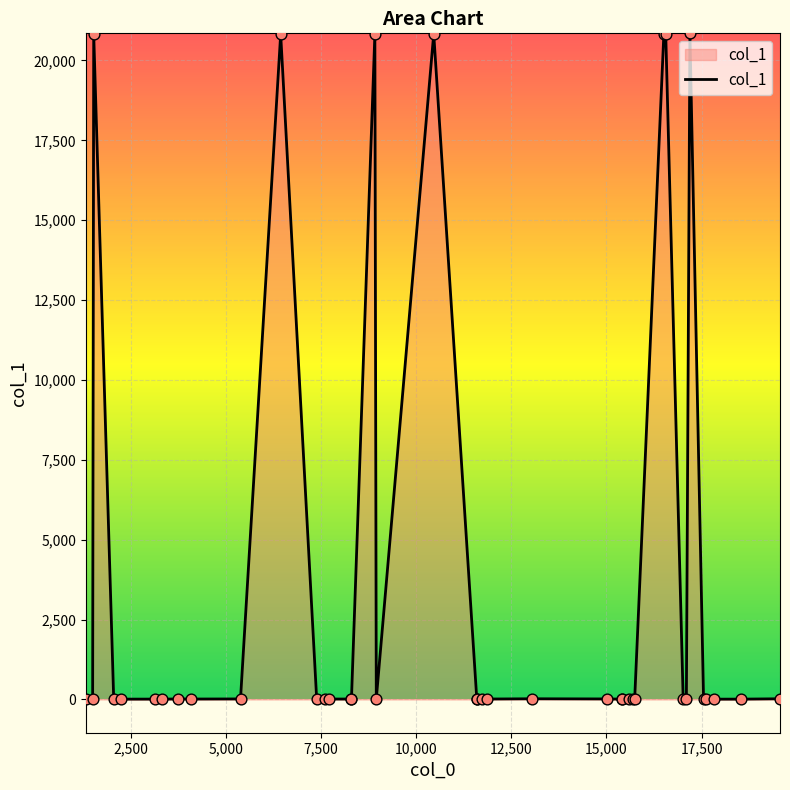

What is the difference between the maximum and minimum values?

20841